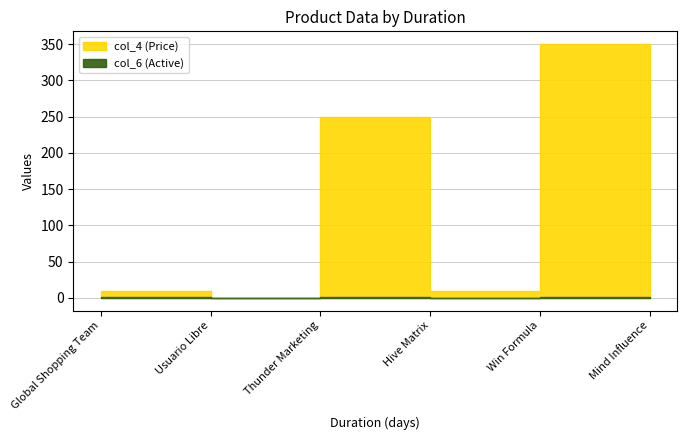

Rank the series by their maximum value, from lowest to highest.

col_6 (Active), col_4 (Price)